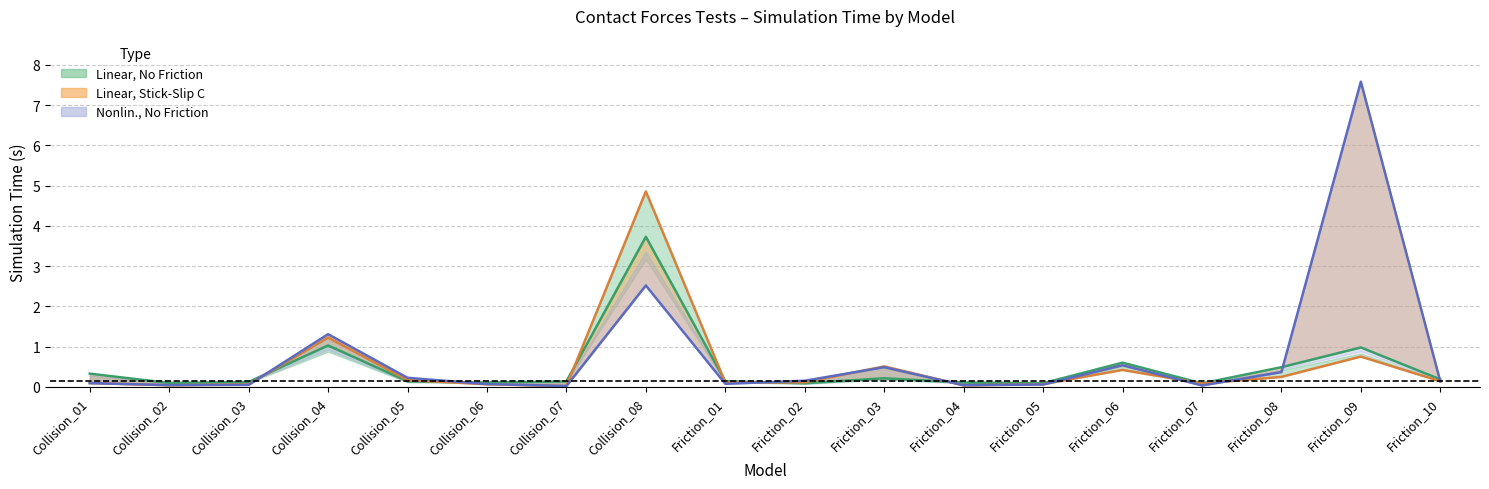

After their last crossing, which series has the higher values: Linear Stick-Slip Steps or Linear No Friction Time?

Linear No Friction Time